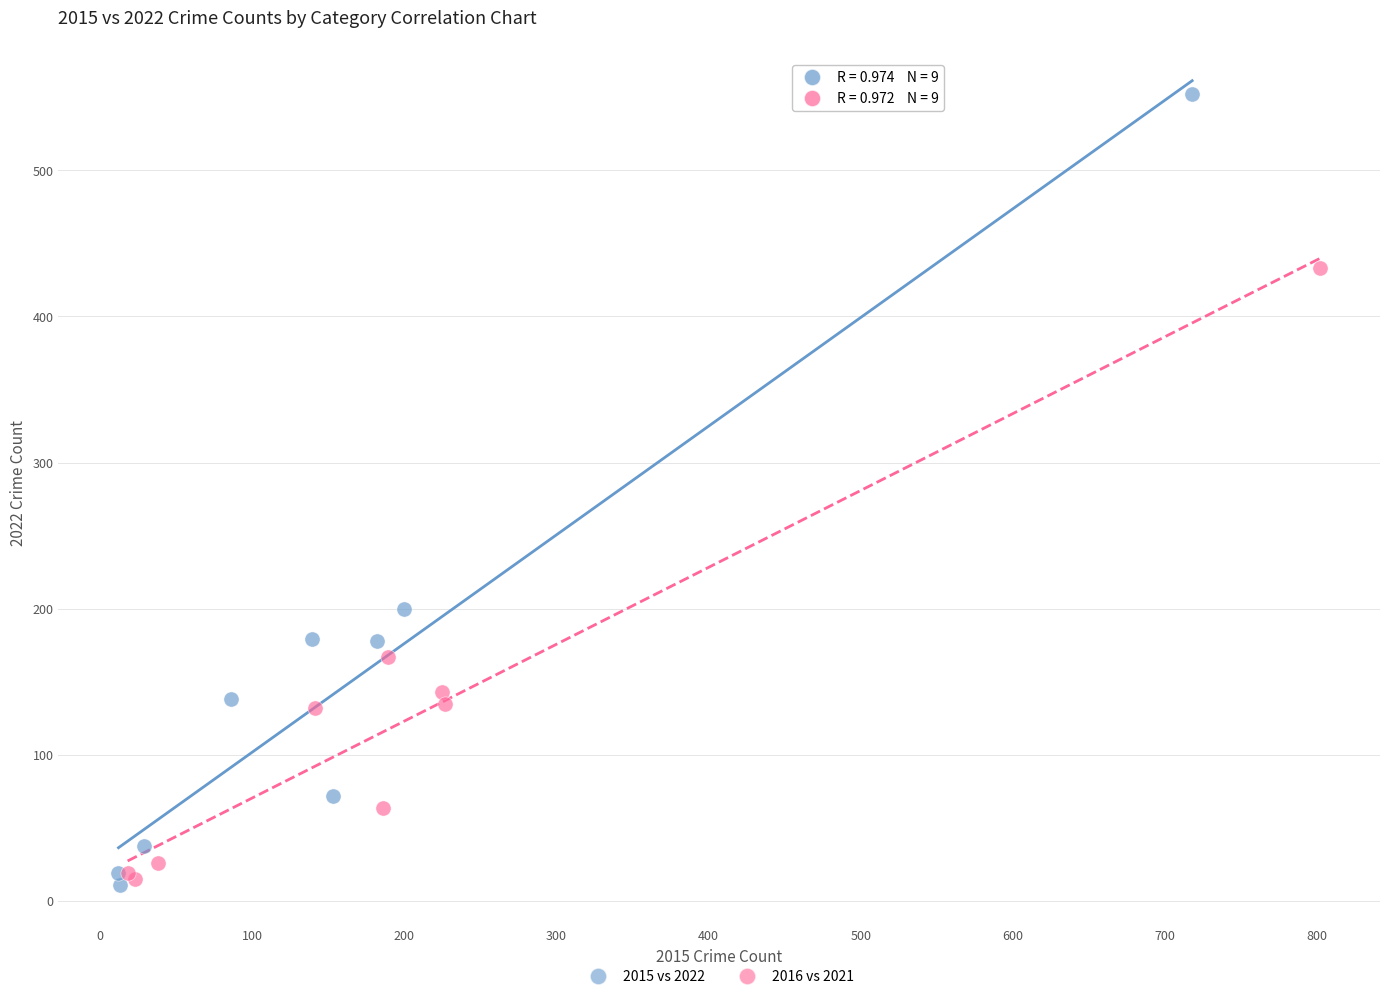

Which series has the widest spread of Y values?

2015 vs 2022